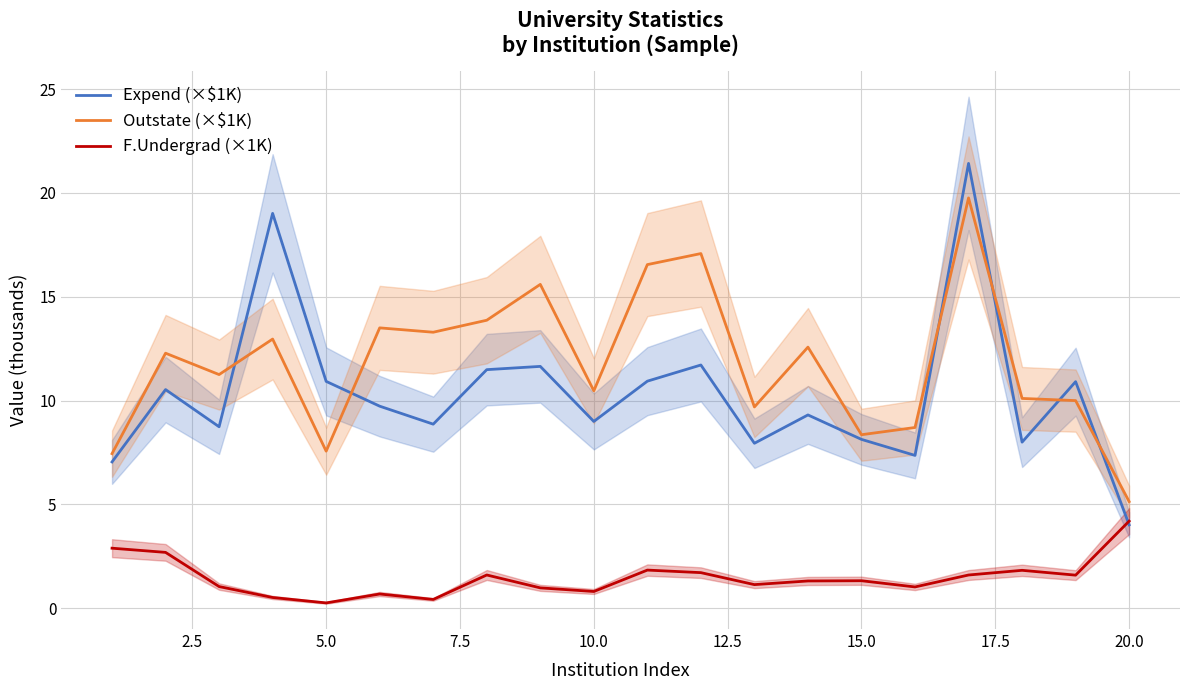

Which category has the lowest value in the Outstate (×$1K) series?

20.0